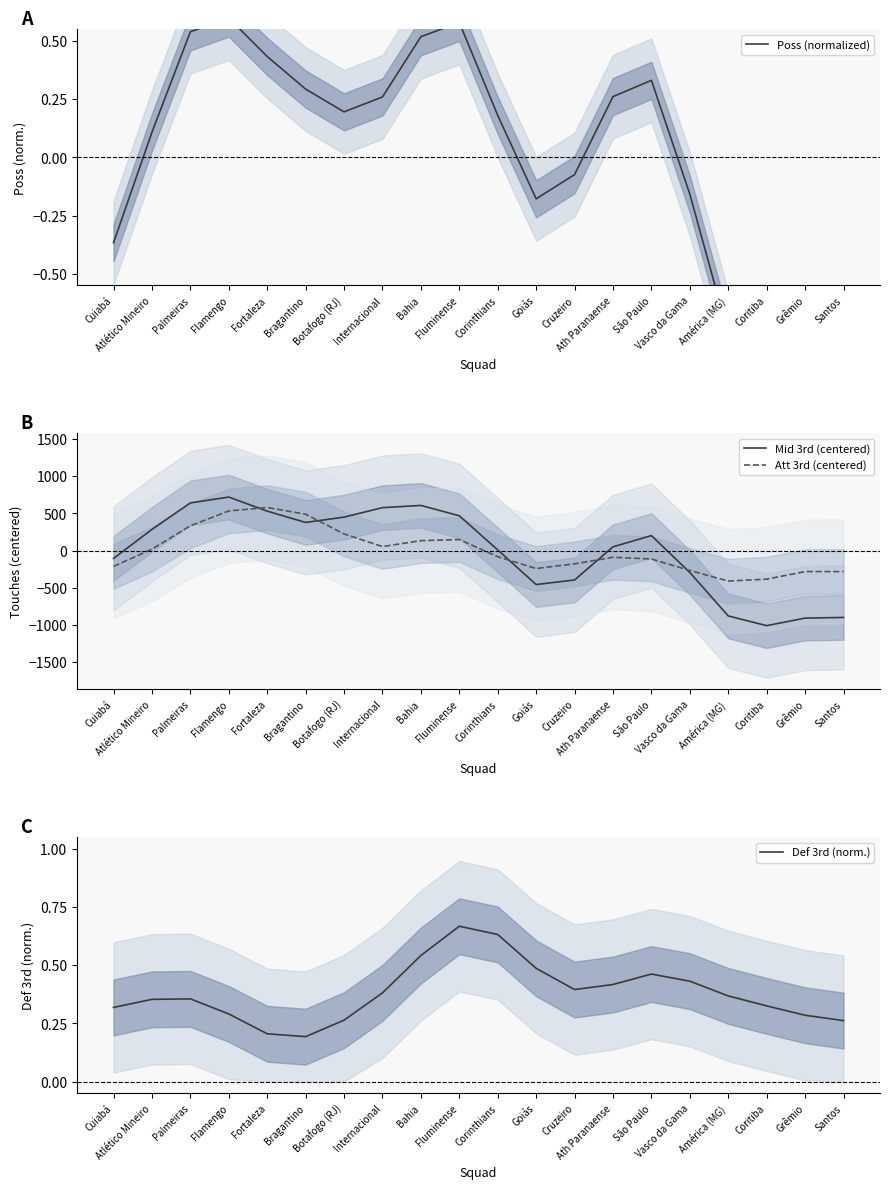

In Poss (normalized), how many points are higher than both neighbors (excluding endpoints)?

3